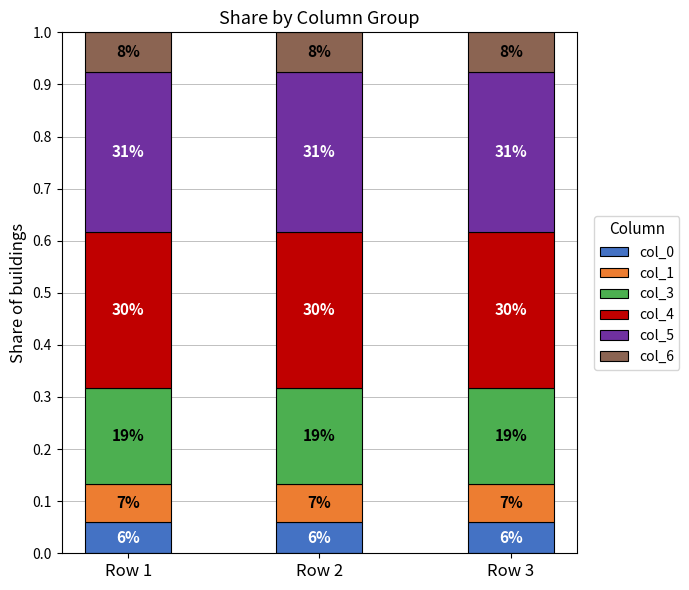

Does the chart contain any negative values?

No